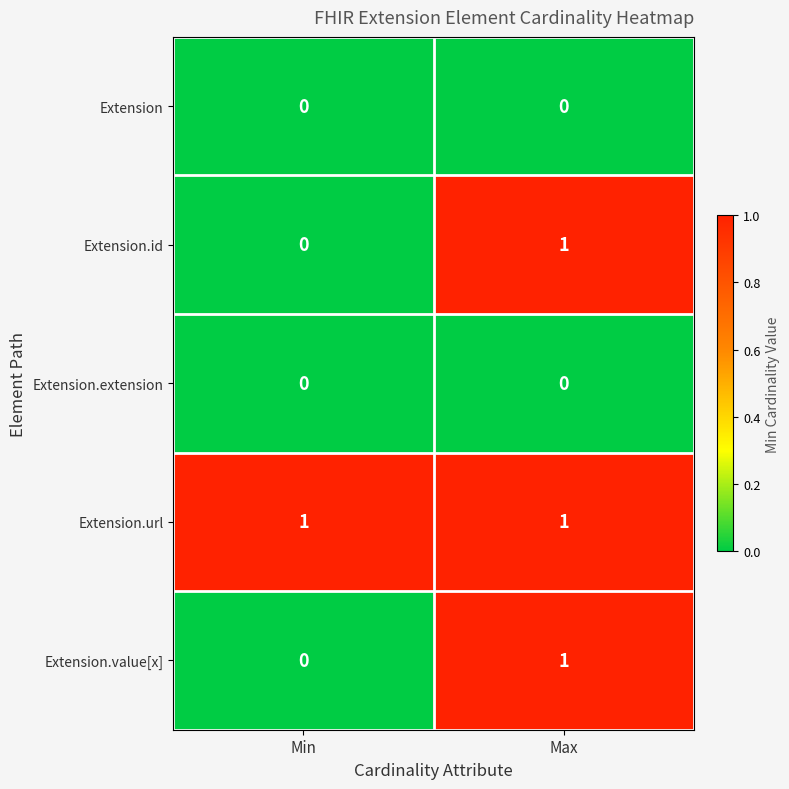

At which label does Extension.value[x] reach its minimum?

Min